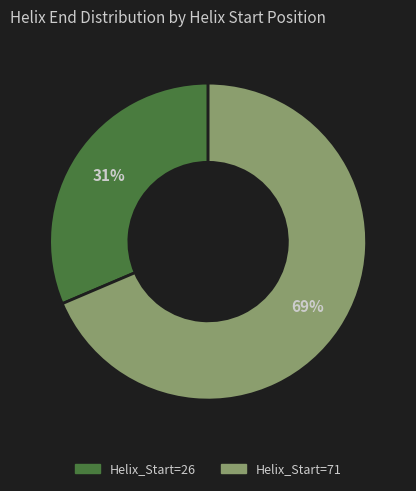

To the nearest percent, what is the average slice percentage?

50%